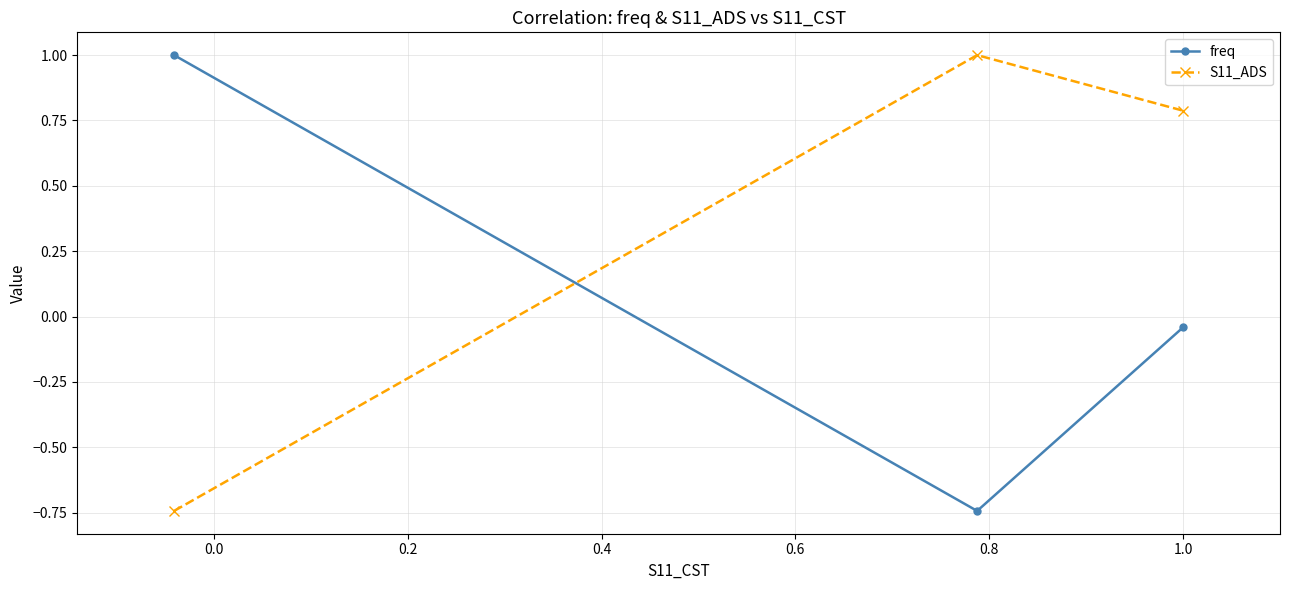

What is the maximum value shown in the chart?

1.0